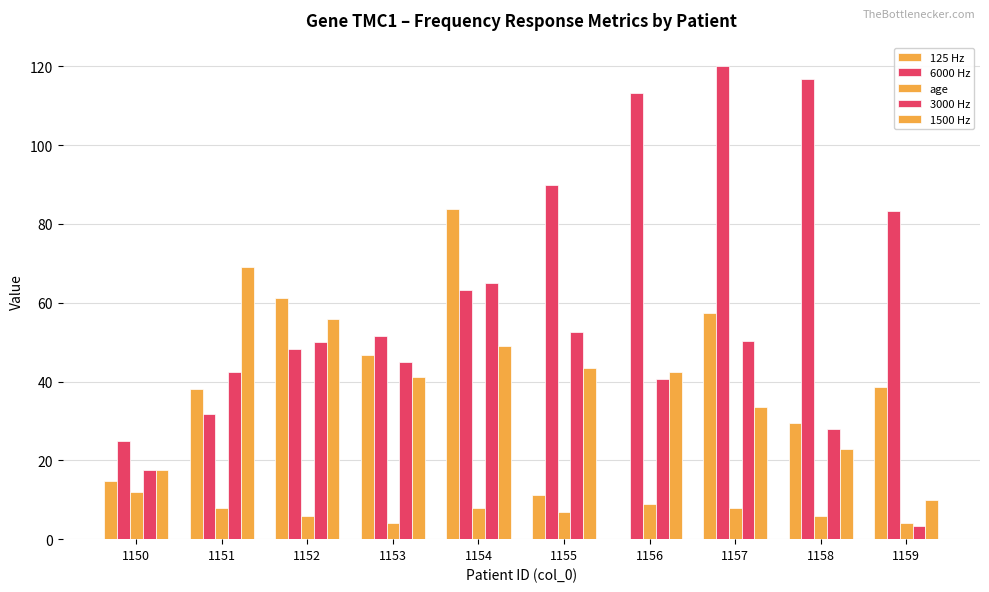

What is the maximum value for 1500 Hz?

69.0